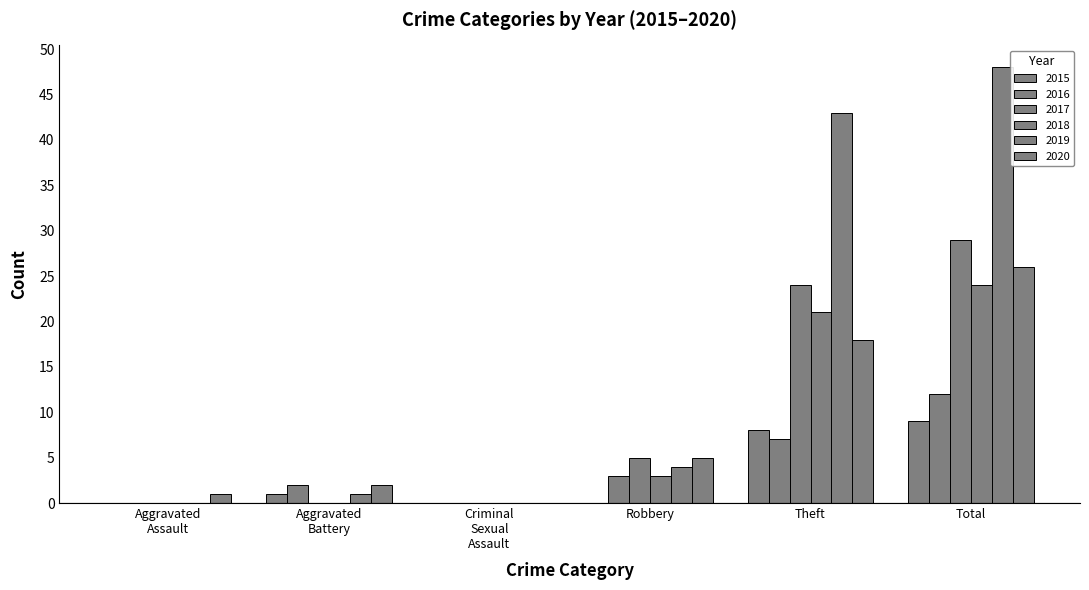

Does the chart contain stacked bars?

No